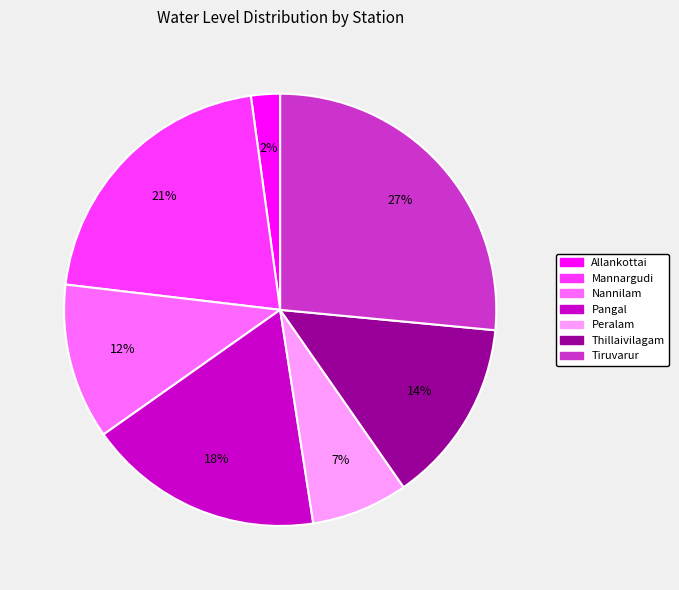

The Pangal slice represents 11% of the pie. True or false?

False